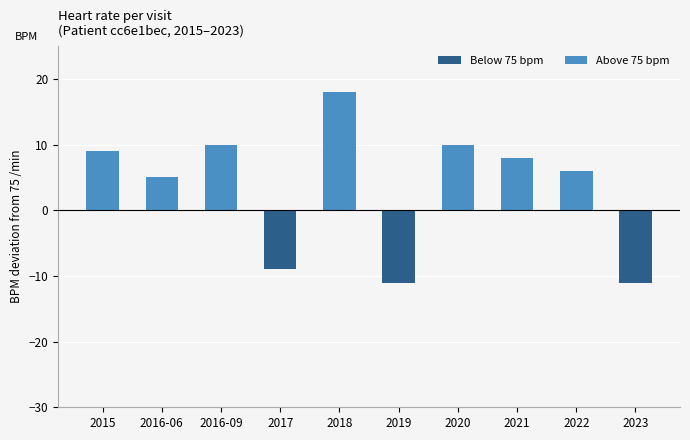

The chart shows a value of 3 at 2021. True or false?

False